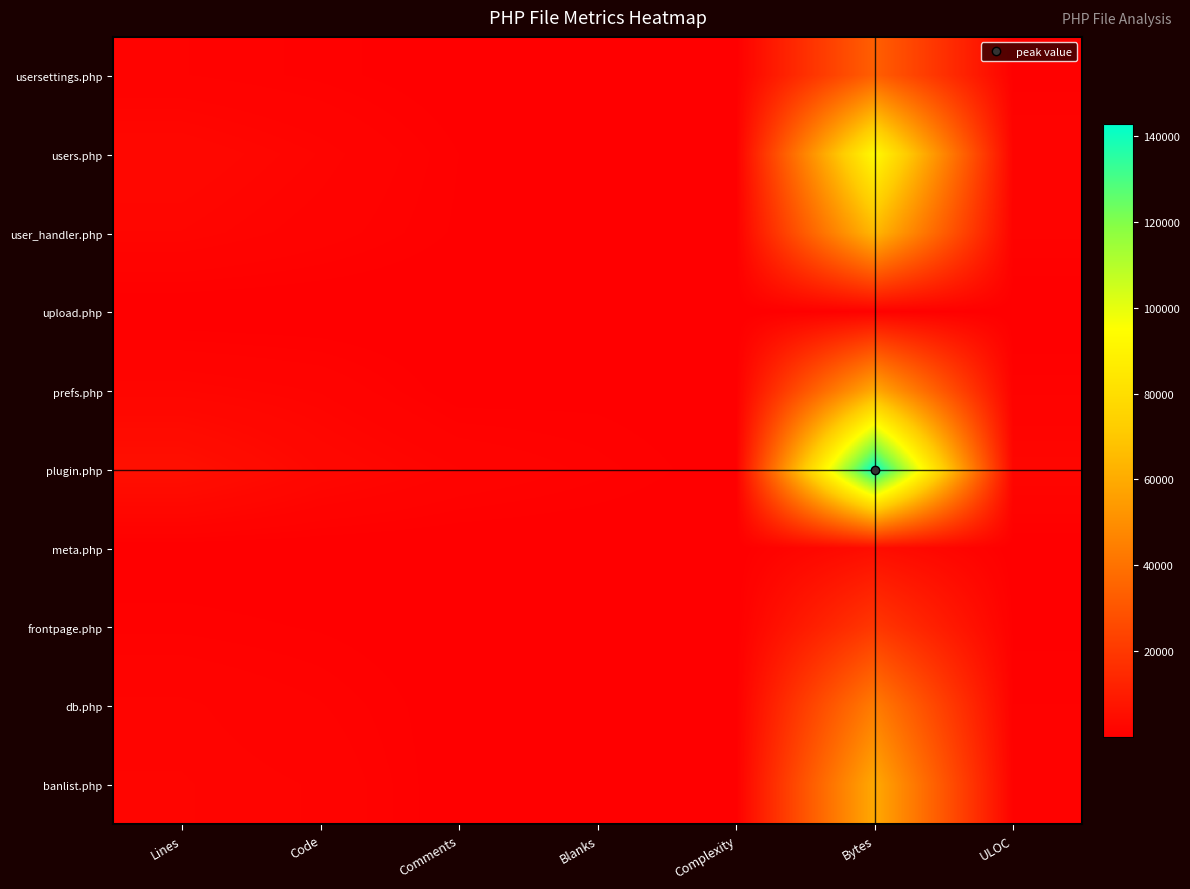

Which series has the widest spread of values?

plugin.php